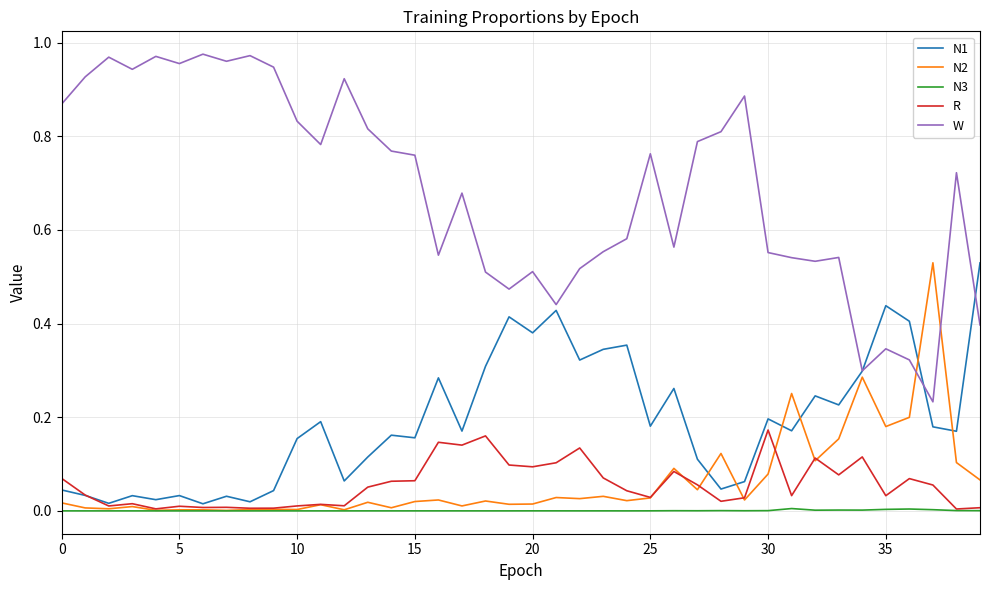

What are all the series names shown in the legend?

N1, N2, N3, R, W